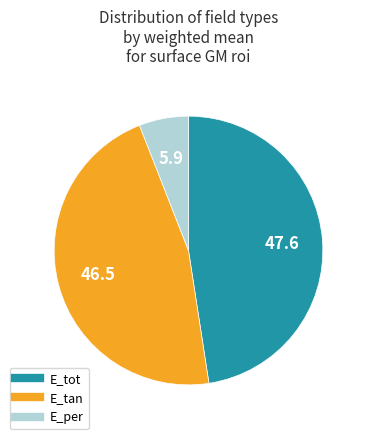

Rank the categories by value from highest to lowest.

E_tot, E_tan, E_per